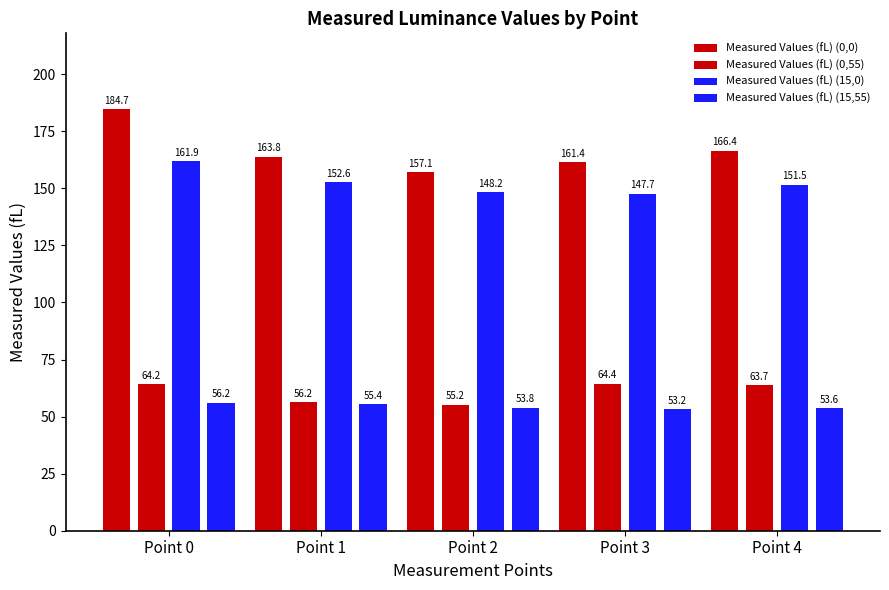

Rank the series at Point 1 from highest to lowest value.

Measured Values (fL) (0,0), Measured Values (fL) (15,0), Measured Values (fL) (0,55), Measured Values (fL) (15,55)